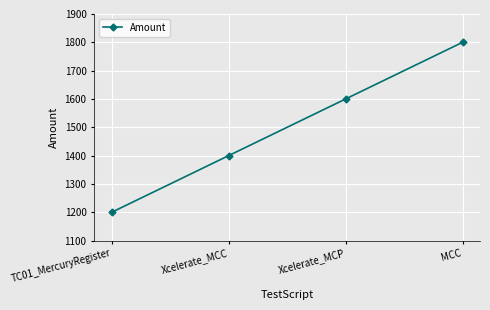

Read the value at Xcelerate_MCC, to the nearest 10.

1400